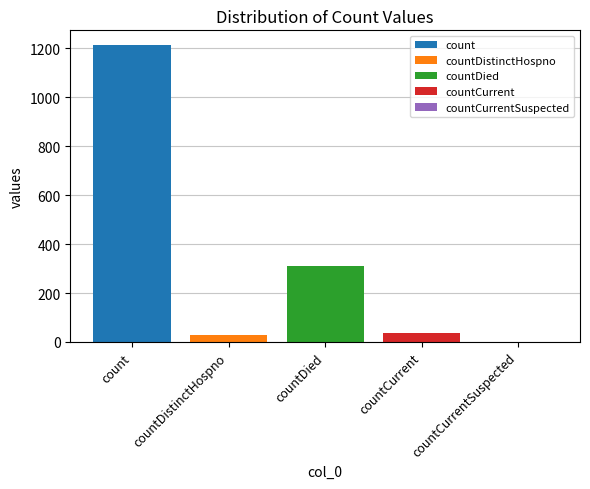

How many series are shown in this chart?

4